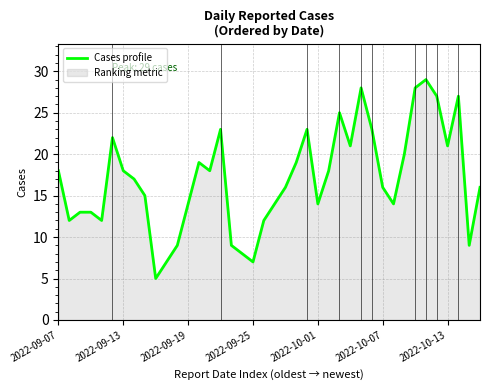

The chart shows a value of 25 at 2022-09-07. True or false?

False